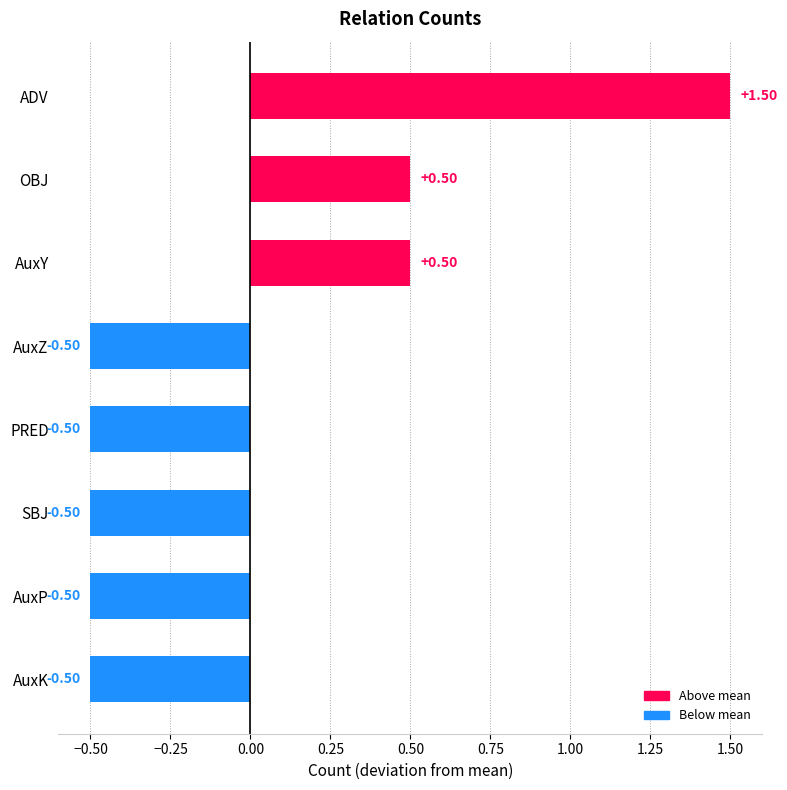

What is the difference between the maximum and minimum values?

2.0